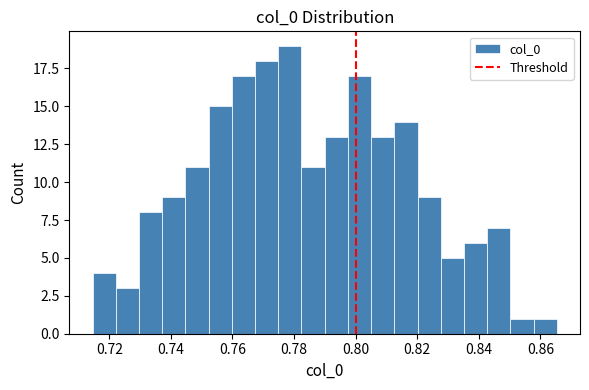

Read against the x-axis, roughly where is the centre of the tallest bar?

0.778